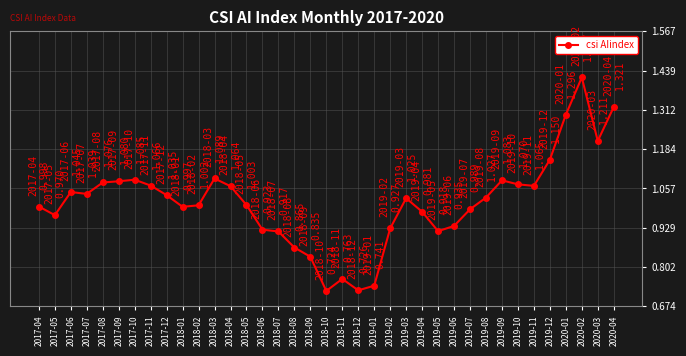

What is the label of the 18th point from the left?

2018-09